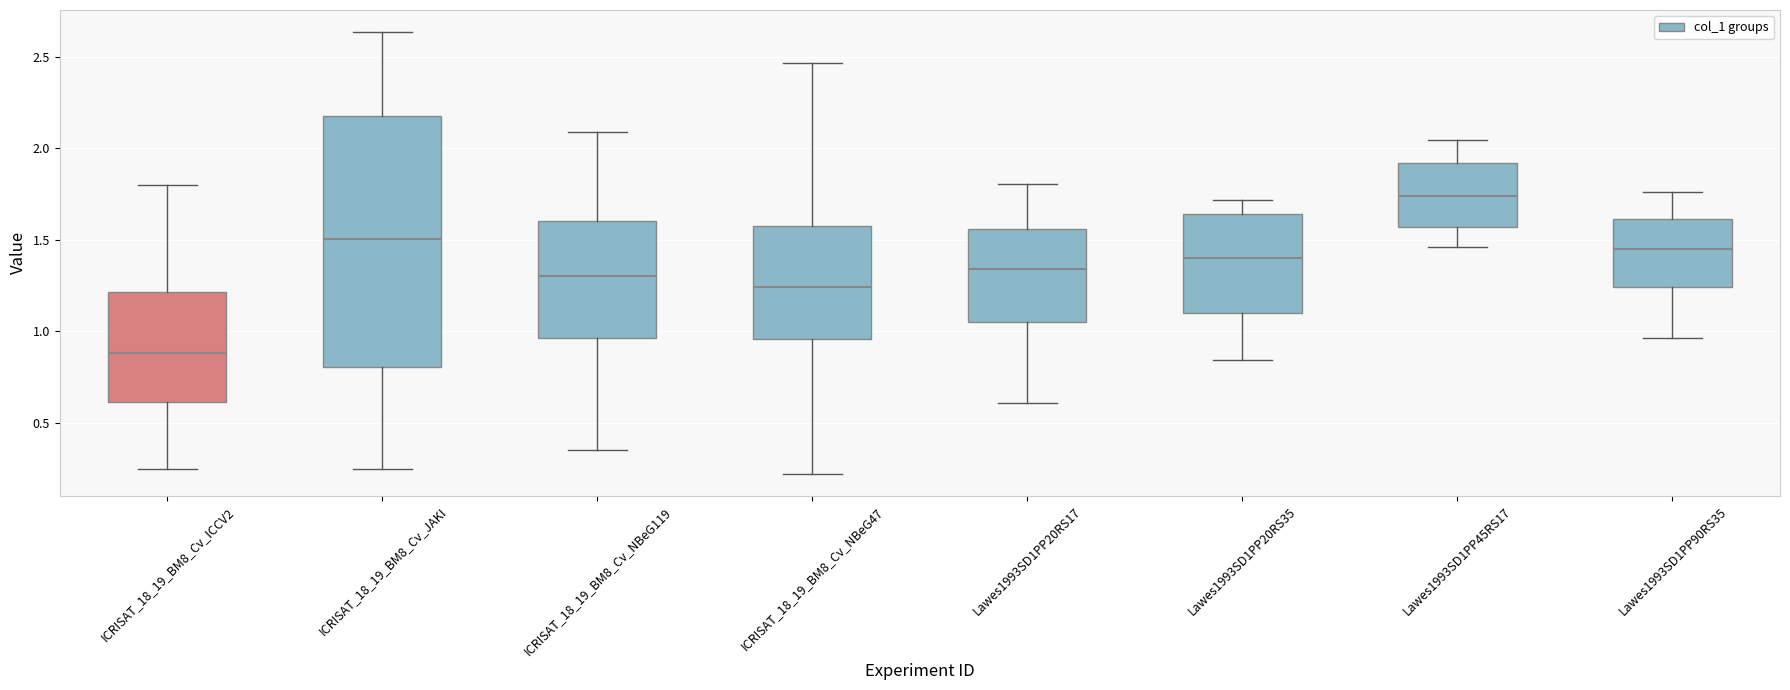

Reading left to right, read every box against the y-axis: the position of its median line, the range the box covers, and the ends of its whiskers. The values are not printed on the chart, so give them approximately, as read against the axis.

ICRISAT_18_19_BM8_Cv_ICCV2: median 0.90, box 0.60 to 1.20, whiskers 0.25 to 1.80
ICRISAT_18_19_BM8_Cv_JAKI: median 1.50, box 0.80 to 2.20, whiskers 0.25 to 2.65
ICRISAT_18_19_BM8_Cv_NBeG119: median 1.30, box 0.95 to 1.60, whiskers 0.35 to 2.10
ICRISAT_18_19_BM8_Cv_NBeG47: median 1.25, box 0.95 to 1.60, whiskers 0.20 to 2.45
Lawes1993SD1PP20RS17: median 1.35, box 1.05 to 1.55, whiskers 0.60 to 1.80
Lawes1993SD1PP20RS35: median 1.40, box 1.10 to 1.65, whiskers 0.85 to 1.70
Lawes1993SD1PP45RS17: median 1.75, box 1.55 to 1.90, whiskers 1.45 to 2.05
Lawes1993SD1PP90RS35: median 1.45, box 1.25 to 1.60, whiskers 0.95 to 1.75